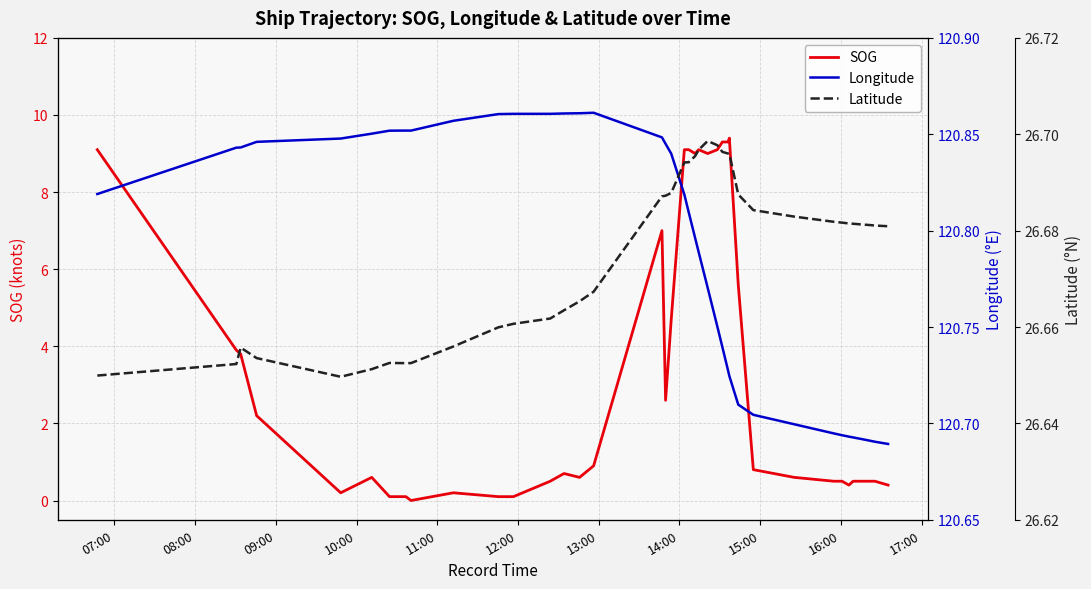

True or false: Latitude has more than 0 points higher than both neighbors.

True